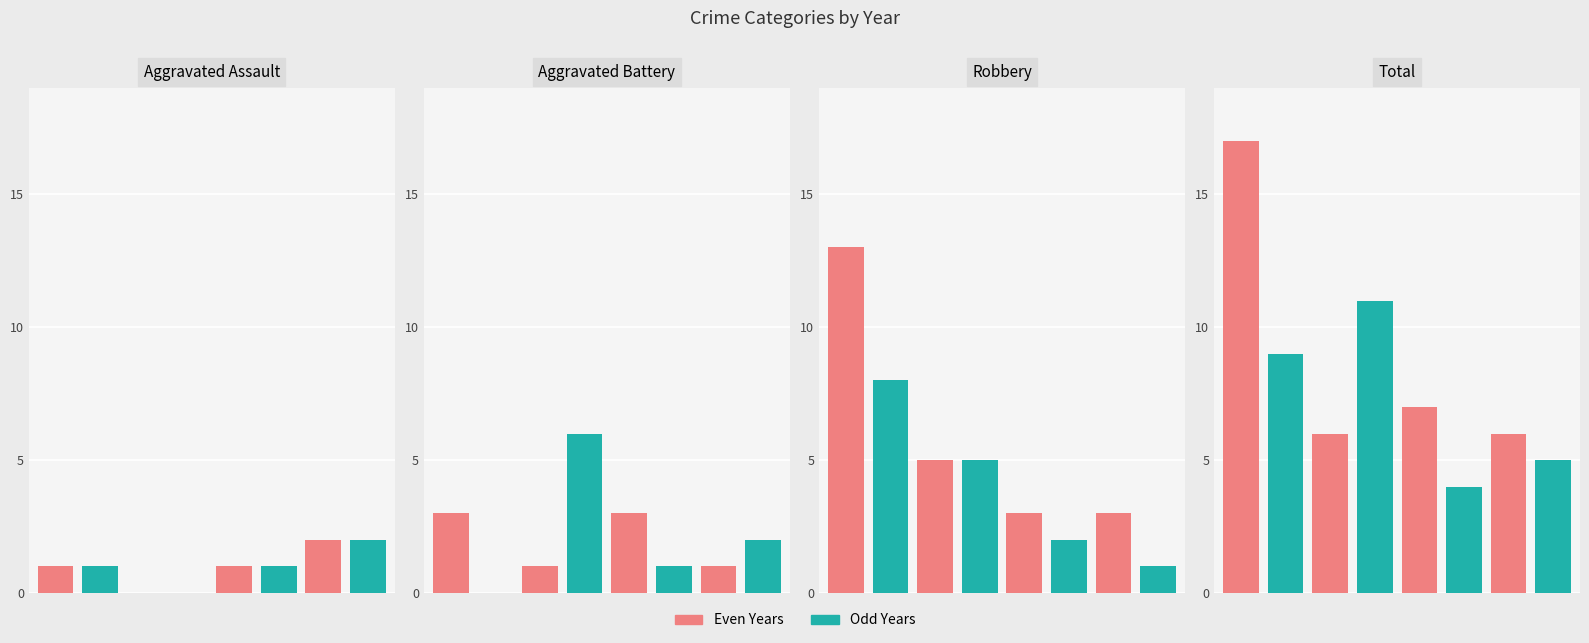

Reading right to left, list all the values displayed in this chart.

Aggravated Assault: 2	2	1	1	0	0	1	1
Aggravated Battery: 2	1	1	3	6	1	0	3
Robbery: 1	3	2	3	5	5	8	13
Total: 5	6	4	7	11	6	9	17